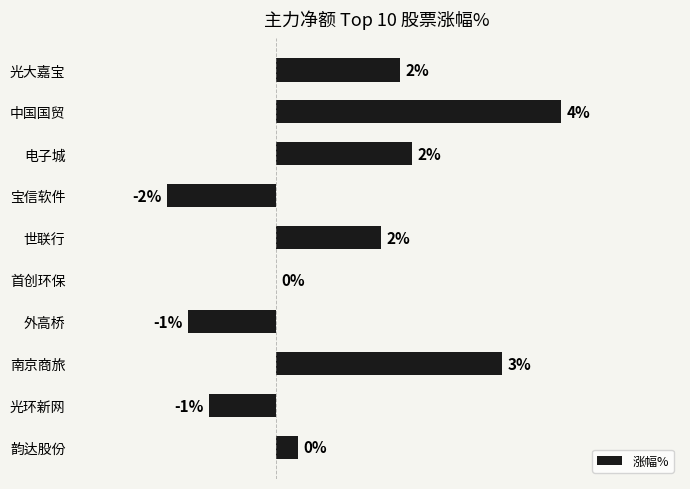

Which has a higher value, 光环新网 or 宝信软件?

光环新网